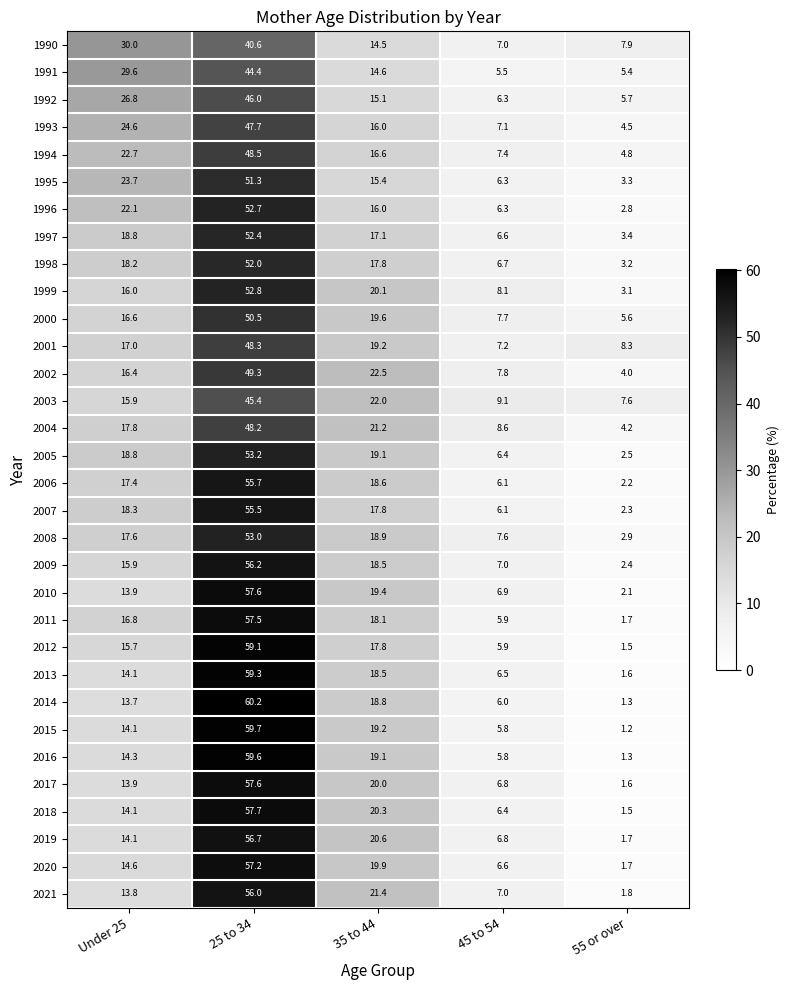

At how many categories does at least one series exceed 12?

3